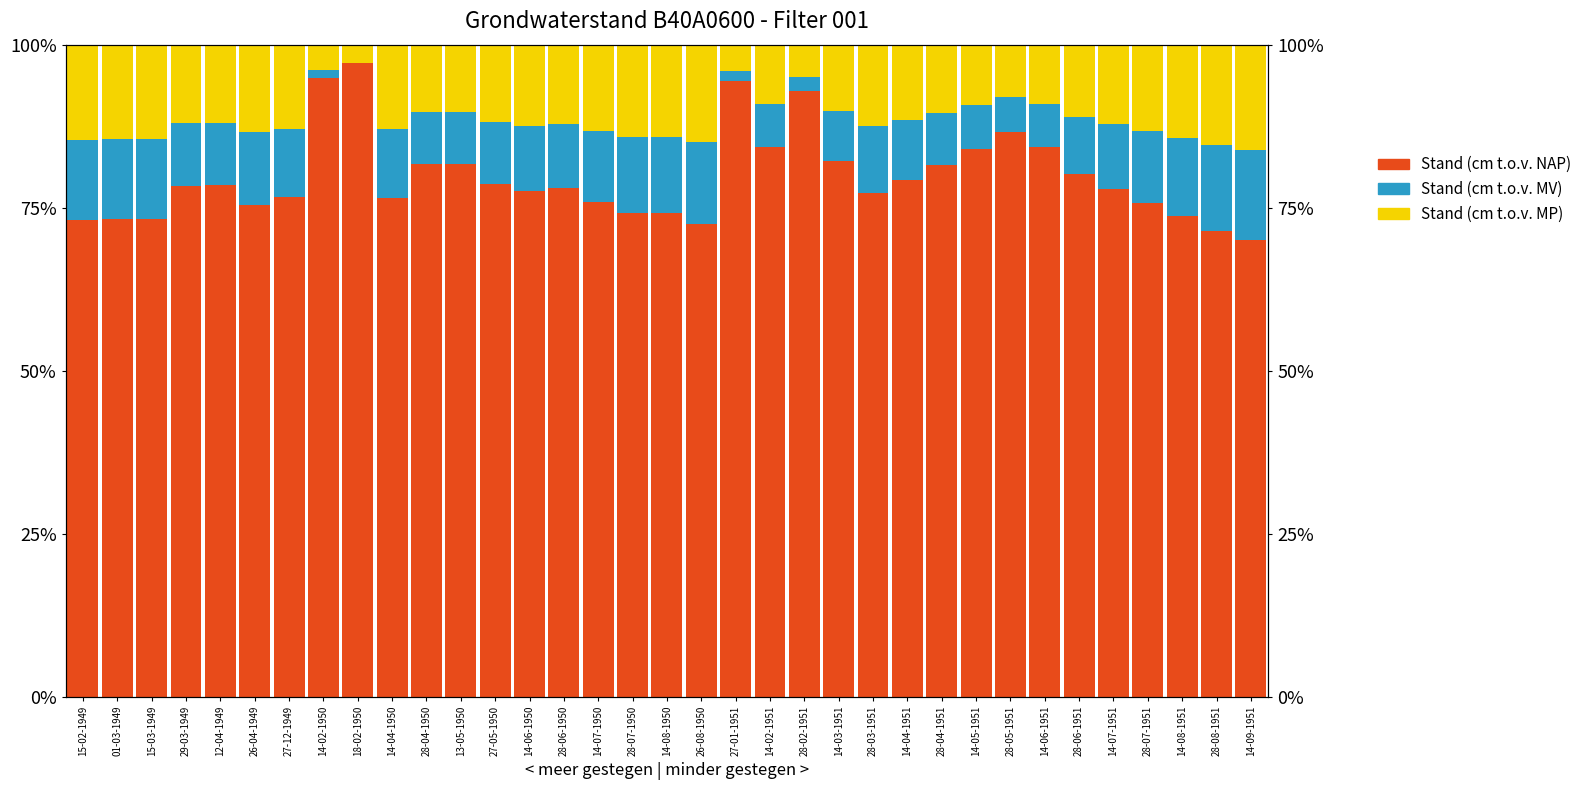

What is the spread (max minus min) of values at 14-02-1951?

77.8